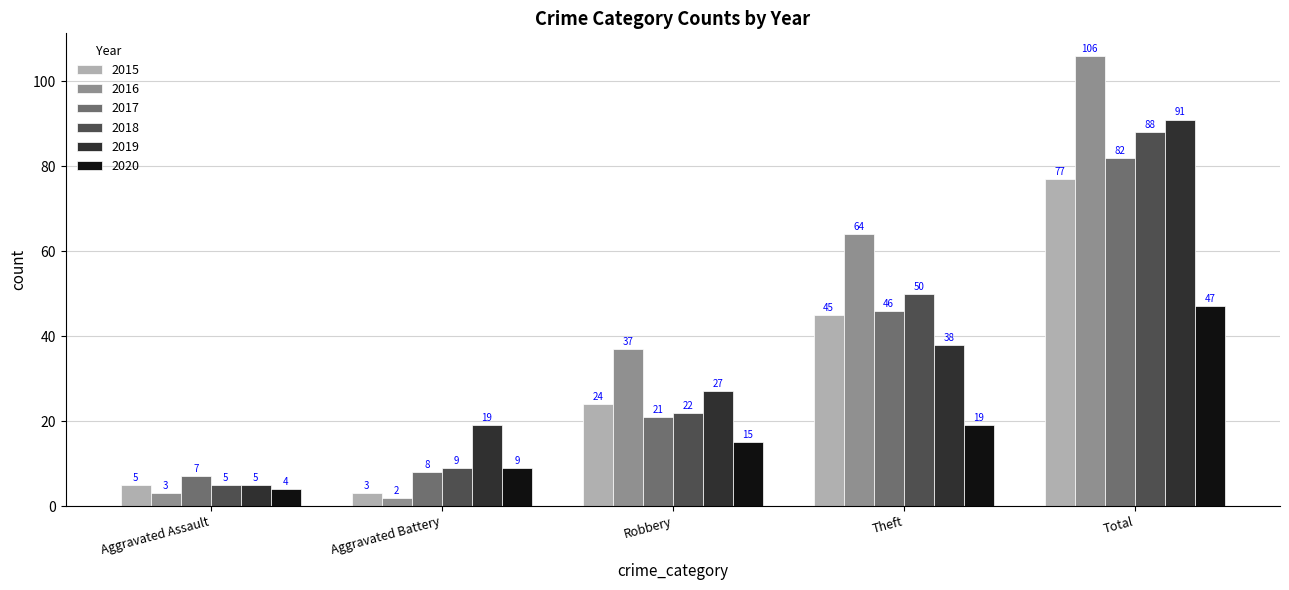

At which category does the chart reach its minimum across all series?

Aggravated Battery